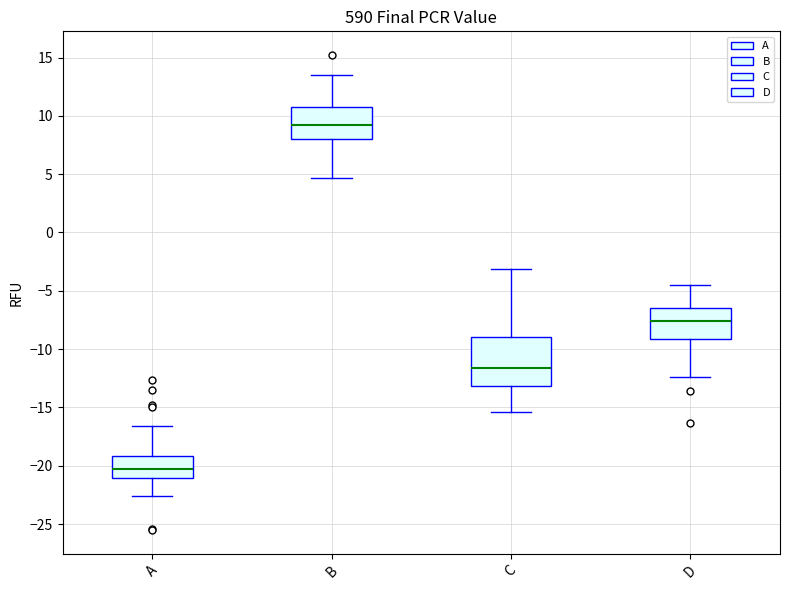

Where is the upper edge of the box for C on the y-axis? The values are not printed on the chart, so give them approximately, as read against the axis.

-9.0